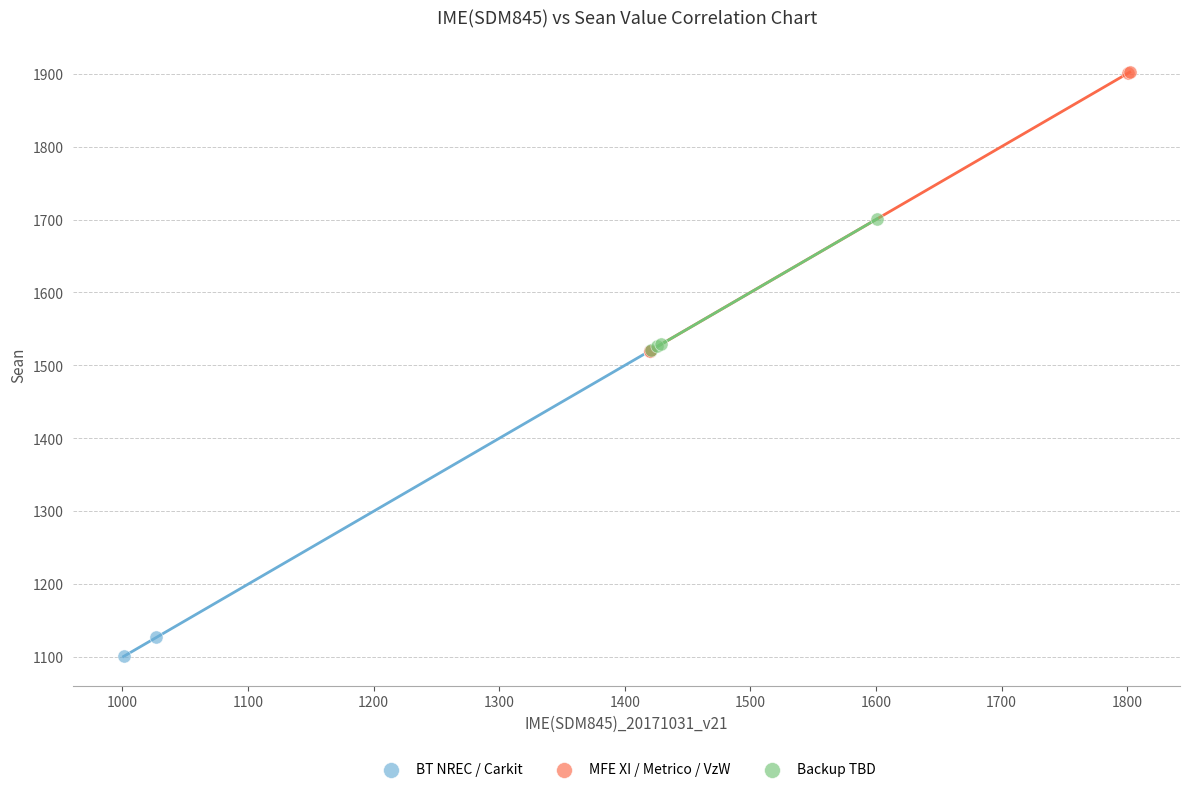

What are all the series names shown in the legend?

BT NREC / Carkit, MFE XI / Metrico / VzW, Backup TBD